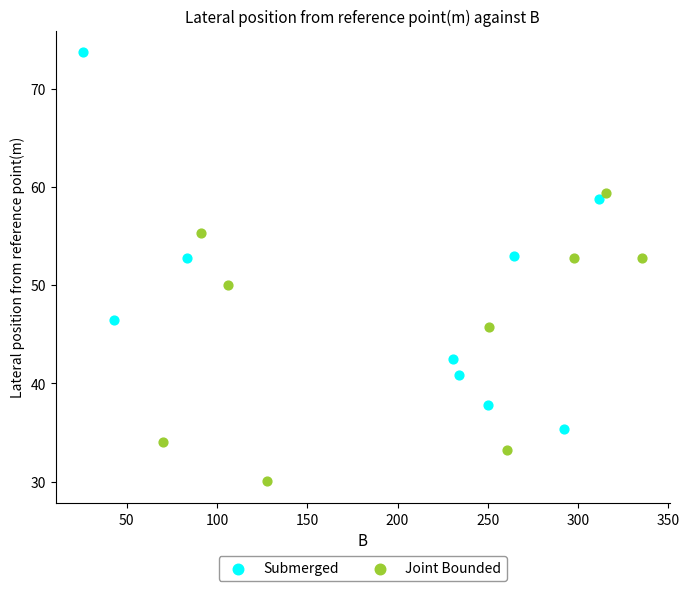

Which series reaches the maximum Y coordinate?

Submerged